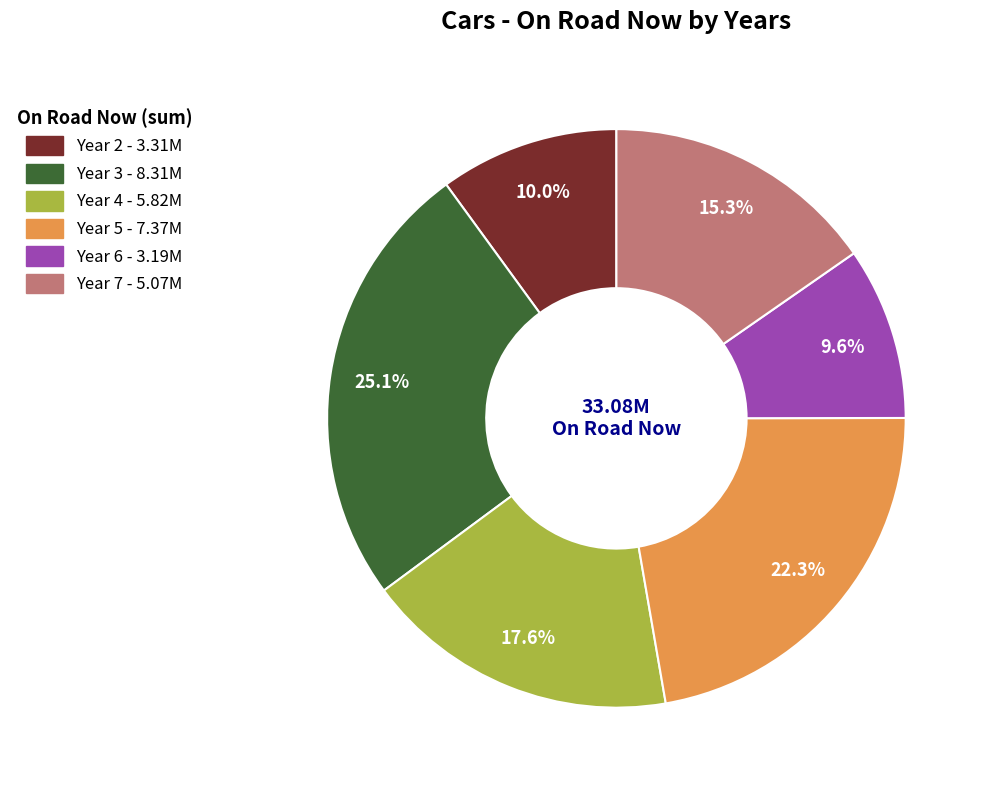

Is there any slice that represents more than half of the pie?

No